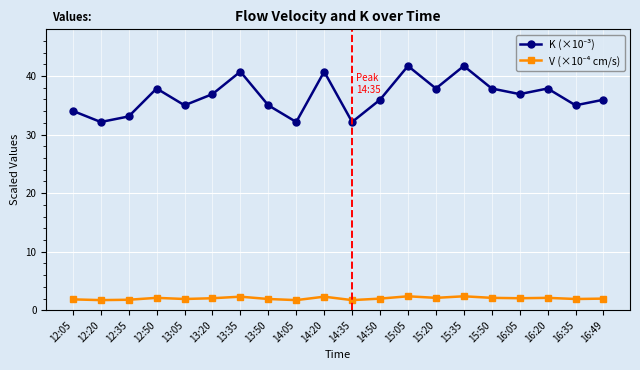

At how many categories does at least one series exceed 17?

20